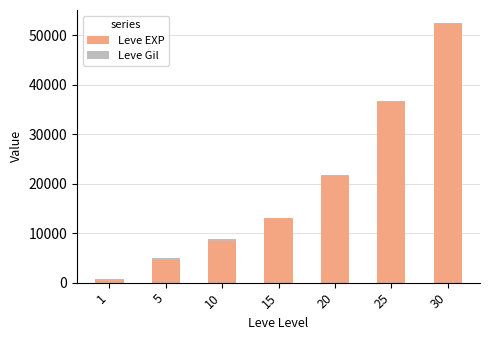

At which category is the sum across all series the highest?

30